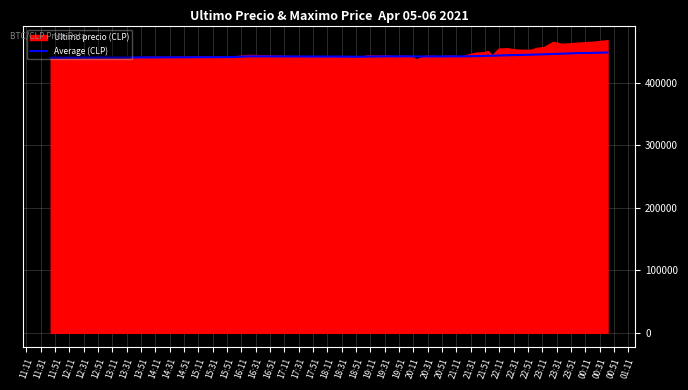

What is the highest value of the Average (CLP) series?

448240.8